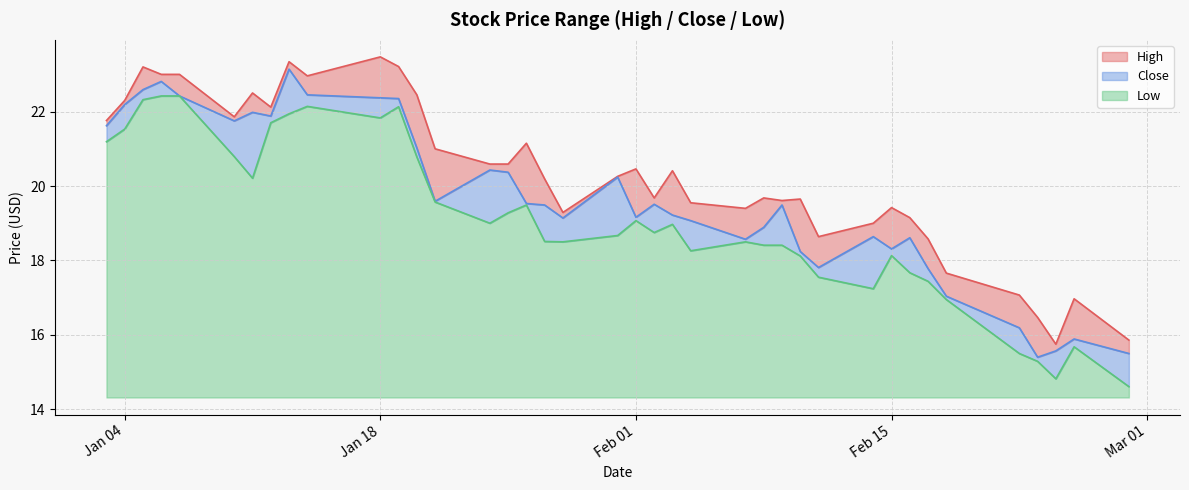

True or false: Close has a value of 21.8 at 2022-01-10.

True